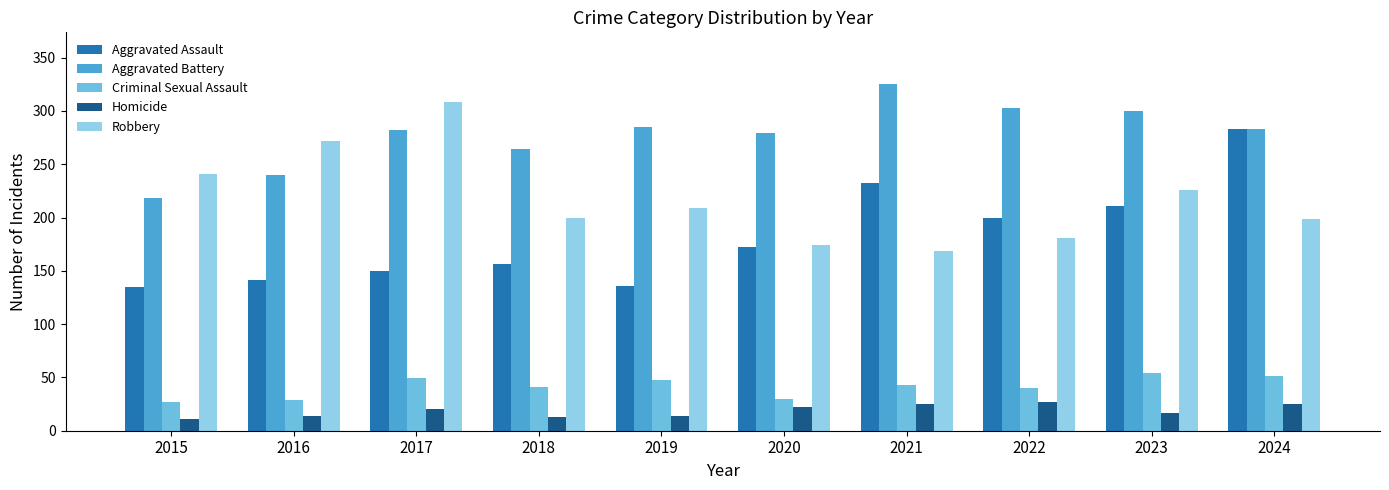

The Aggravated Battery series shows 176 at 2023. True or false?

False